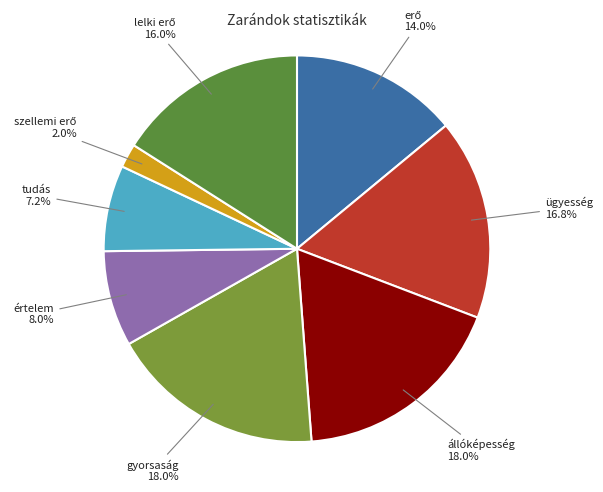

How many slices are in this pie chart?

8